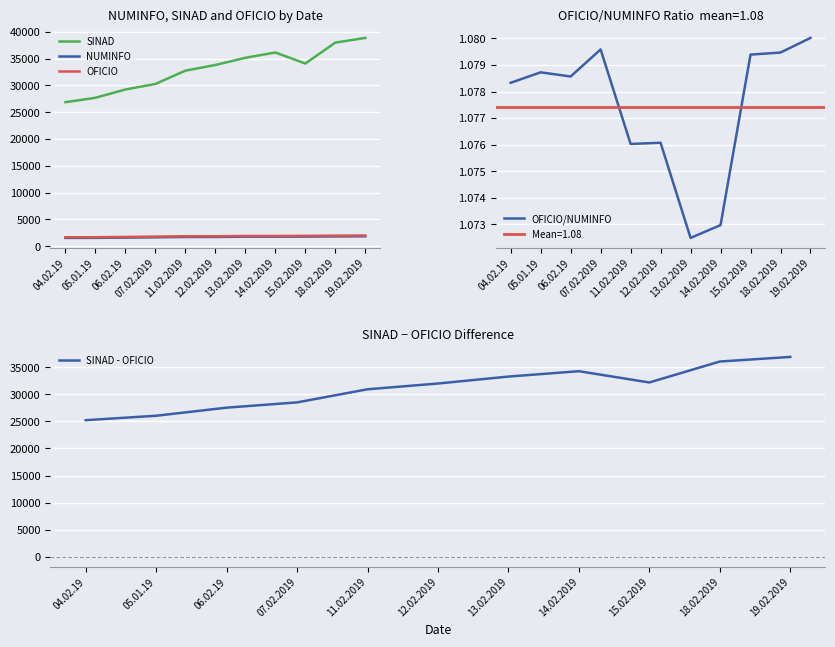

Rank the series at 11.02.2019 from highest to lowest value.

SINAD, SINAD - OFICIO, OFICIO, NUMINFO, OFICIO/NUMINFO